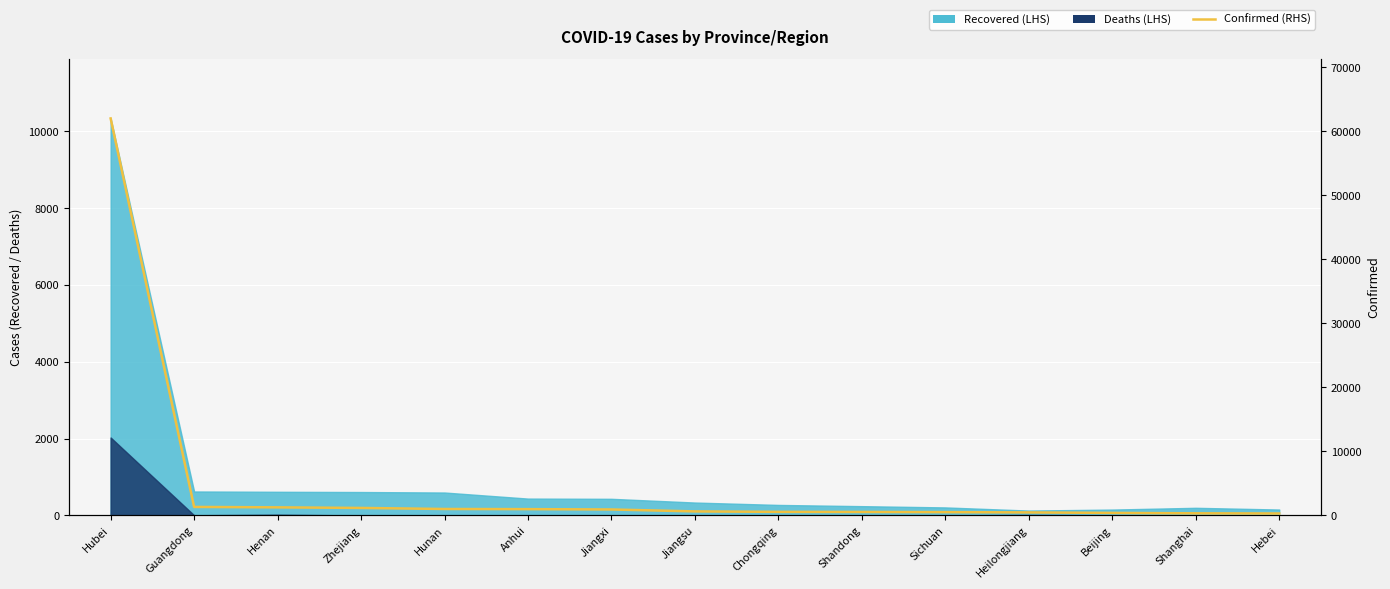

At which label is the value closest to 31169?

Guangdong